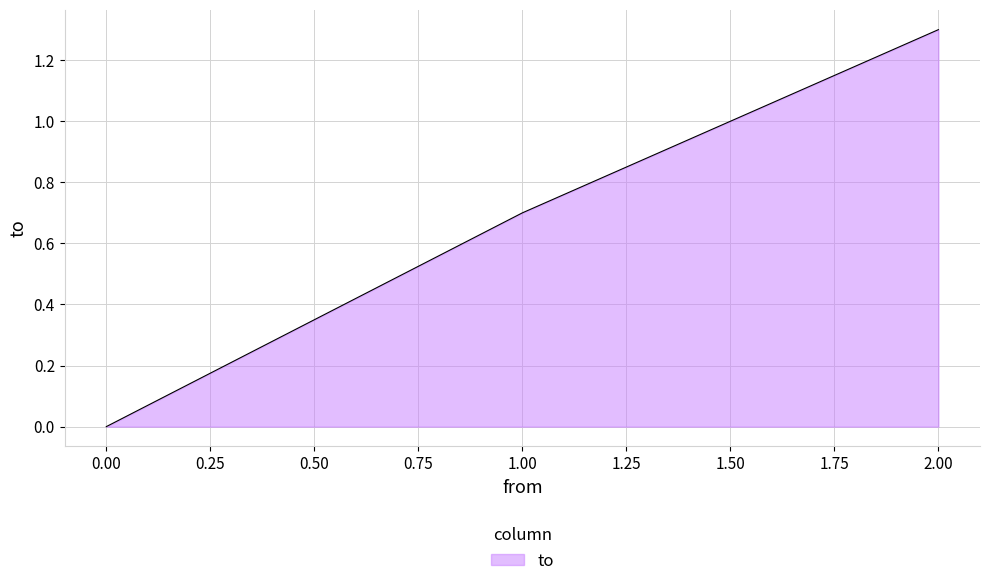

How many series are shown in this chart?

1